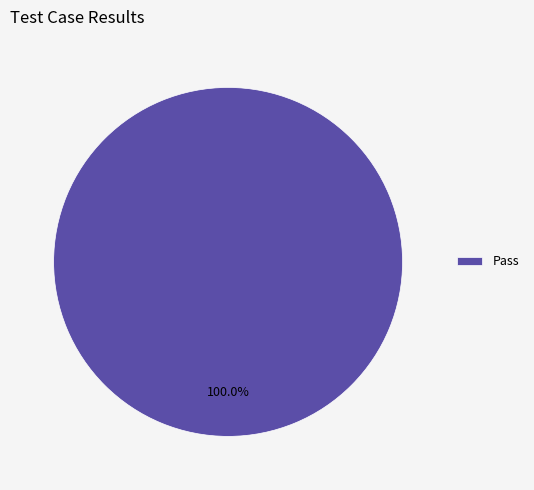

To the nearest percent, what portion does Pass represent?

100%